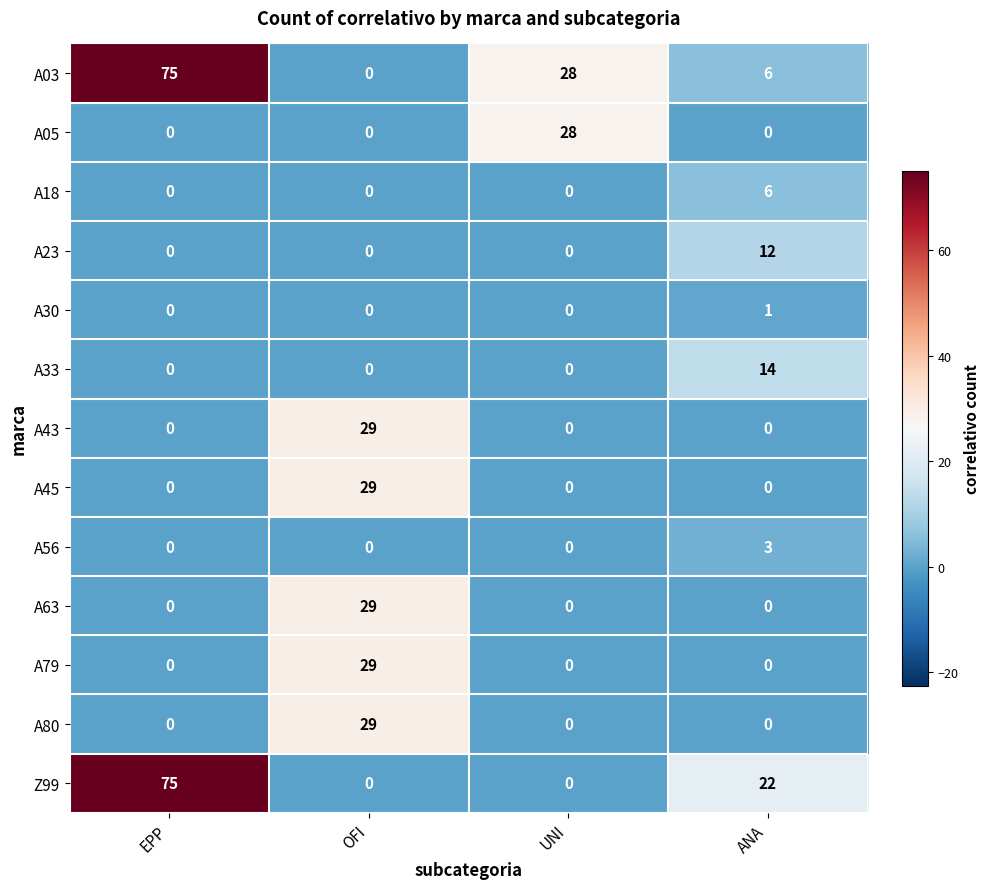

At how many categories does at least one series exceed 70?

1